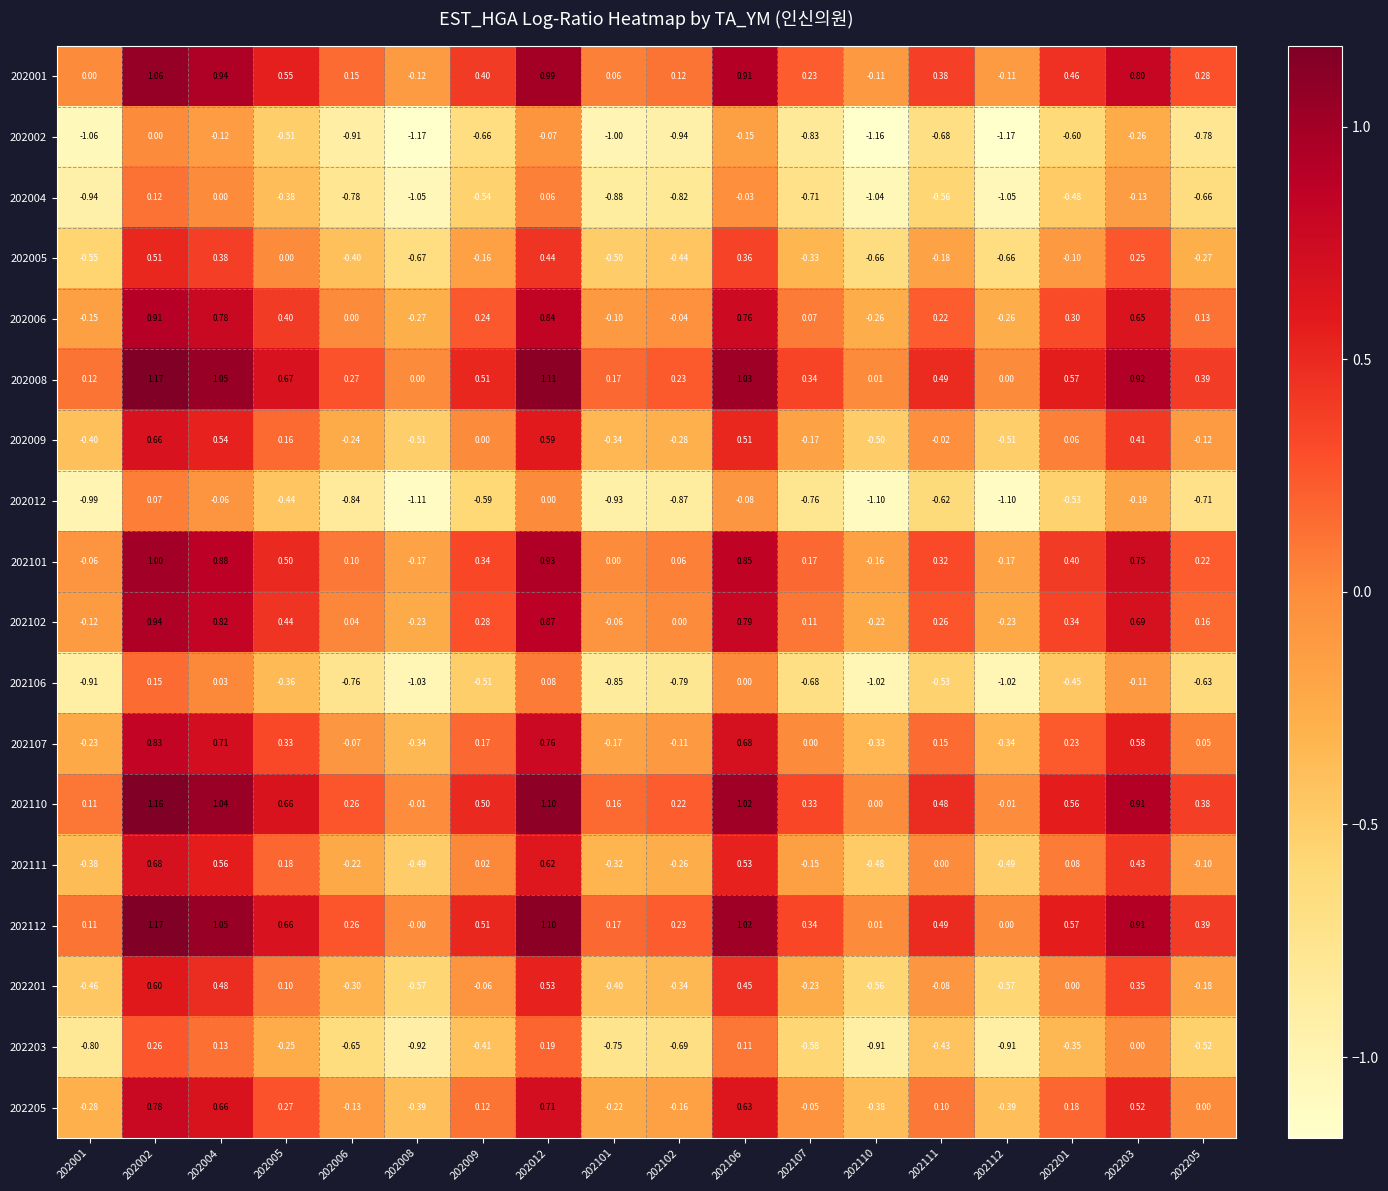

Is the value of 202201 at 202002 greater than the value of 202006 at 202008?

Yes